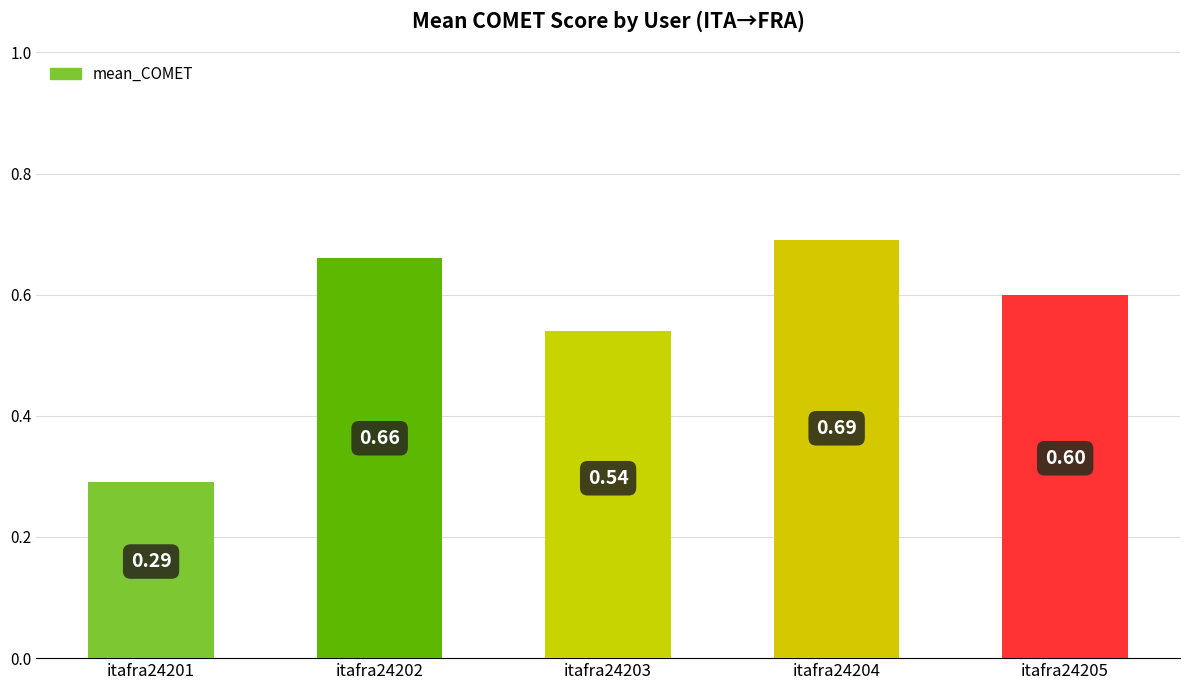

What is the sum of the values at itafra24205 and itafra24202?

1.3